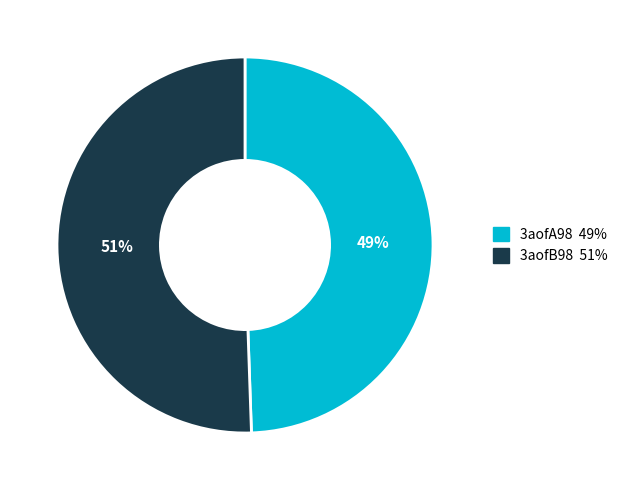

Between 3aofB98 and 3aofA98, which is larger?

3aofB98